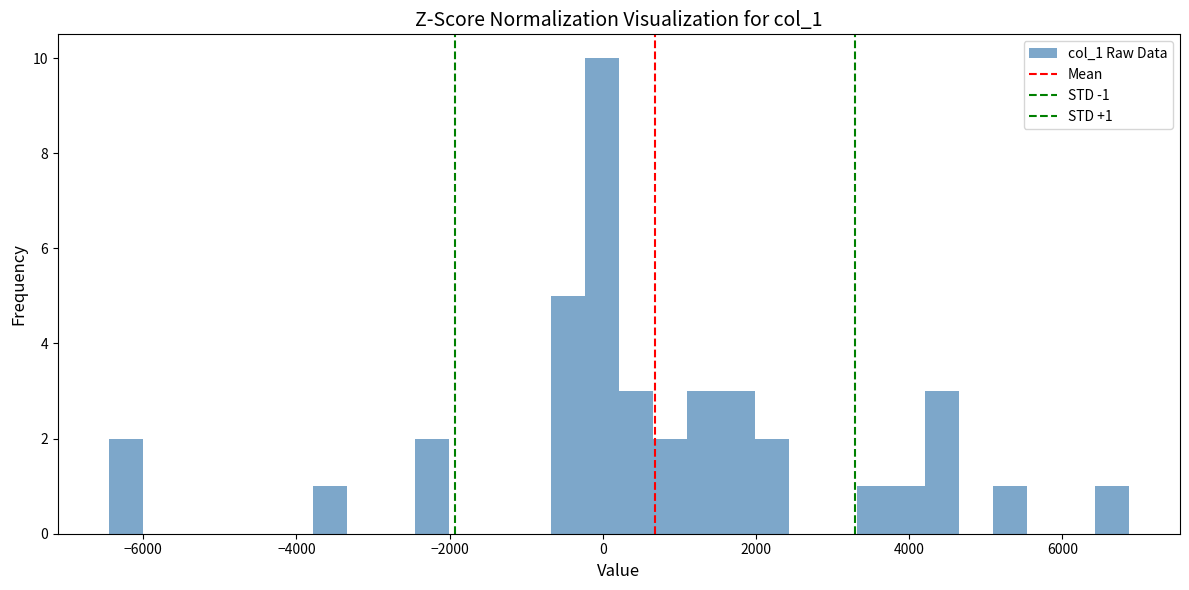

Around what value on the x-axis is the tallest bar? Give the approximate position of its centre, as read against the axis.

0